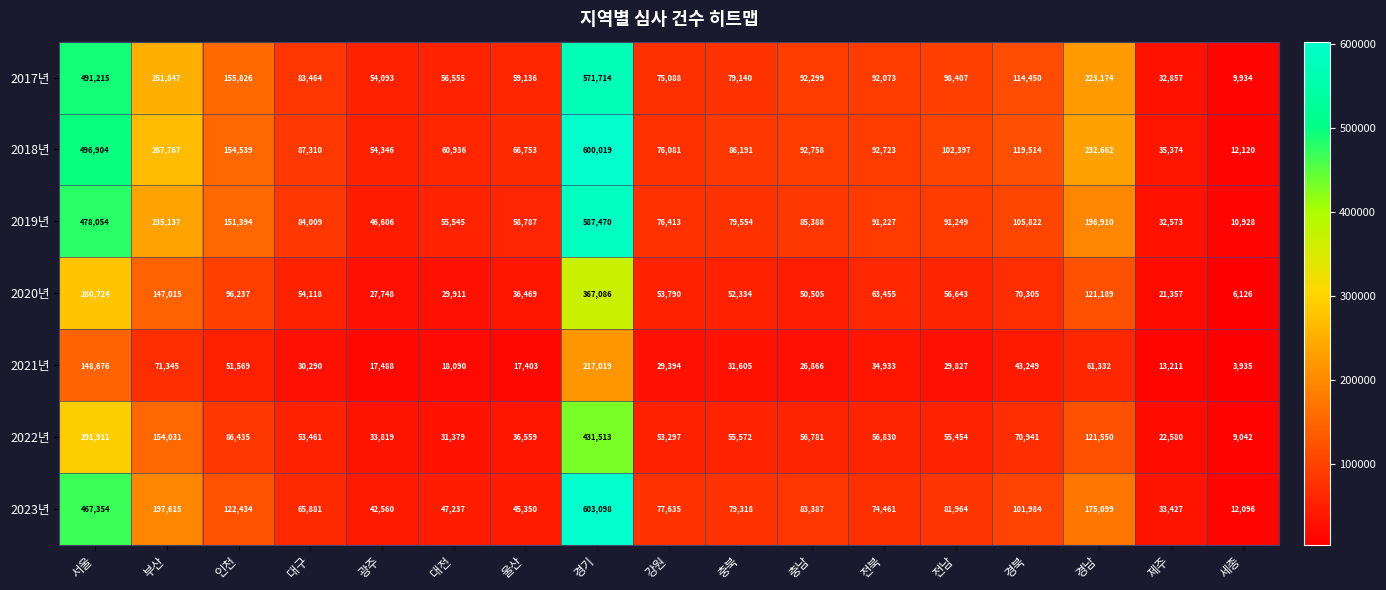

What is the sum of the 2020년 values at 대전 and 세종?

36037